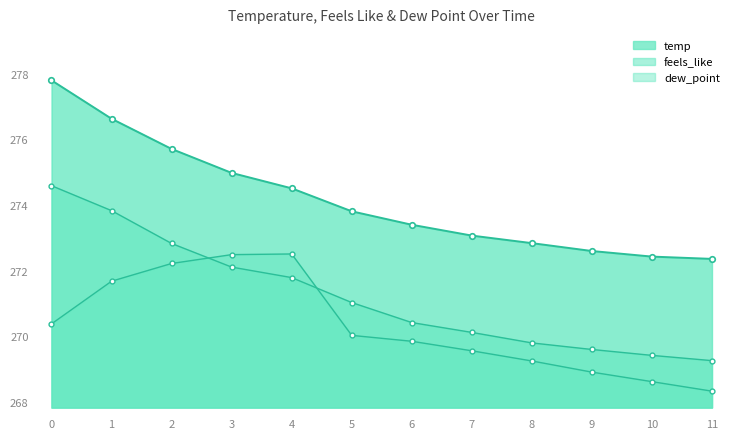

What is the sum of all dew_point values?

3243.8